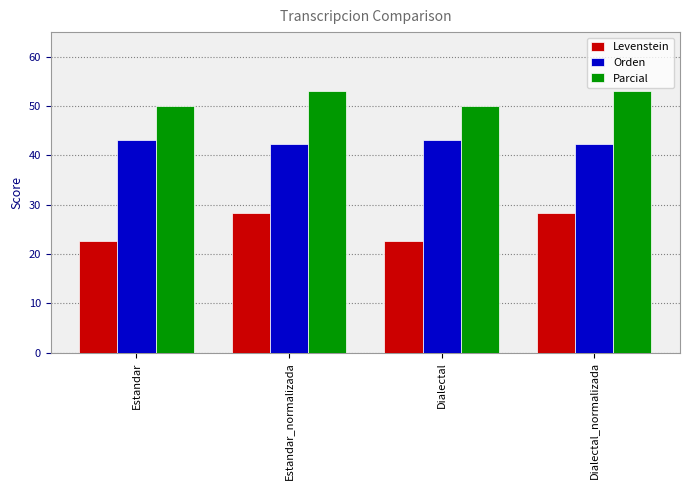

Reading left to right, what are all the values shown in this chart?

Levenstein: 22.6	28.3	22.6	28.3
Orden: 43.1	42.4	43.1	42.4
Parcial: 50.0	53.1	50.0	53.1